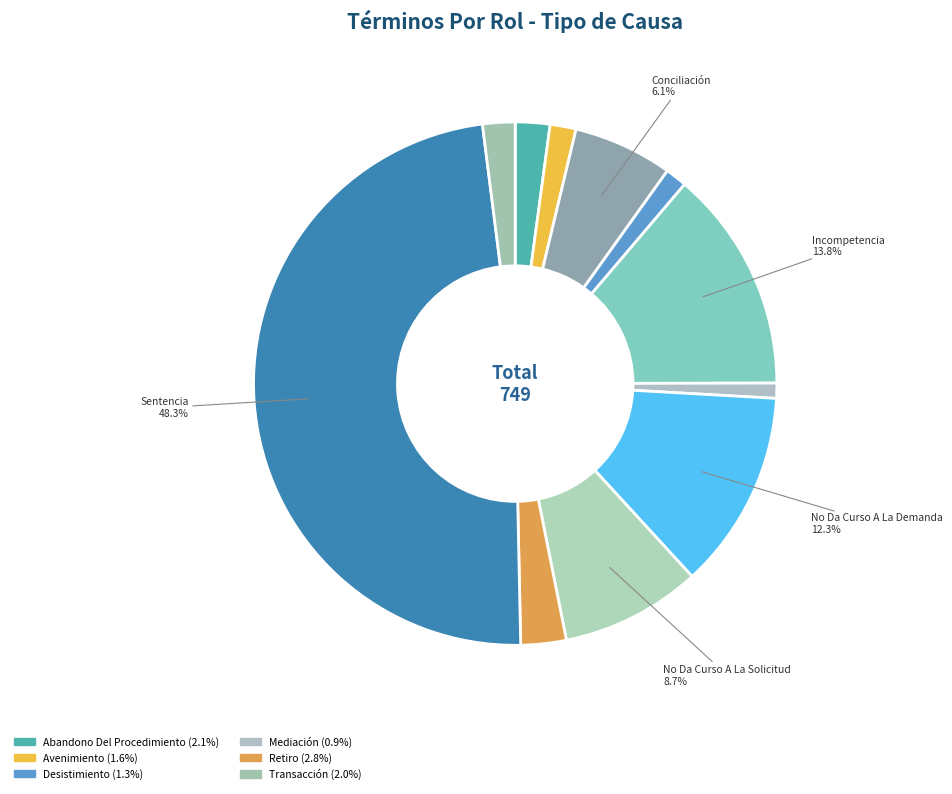

How many slices are in this pie chart?

11